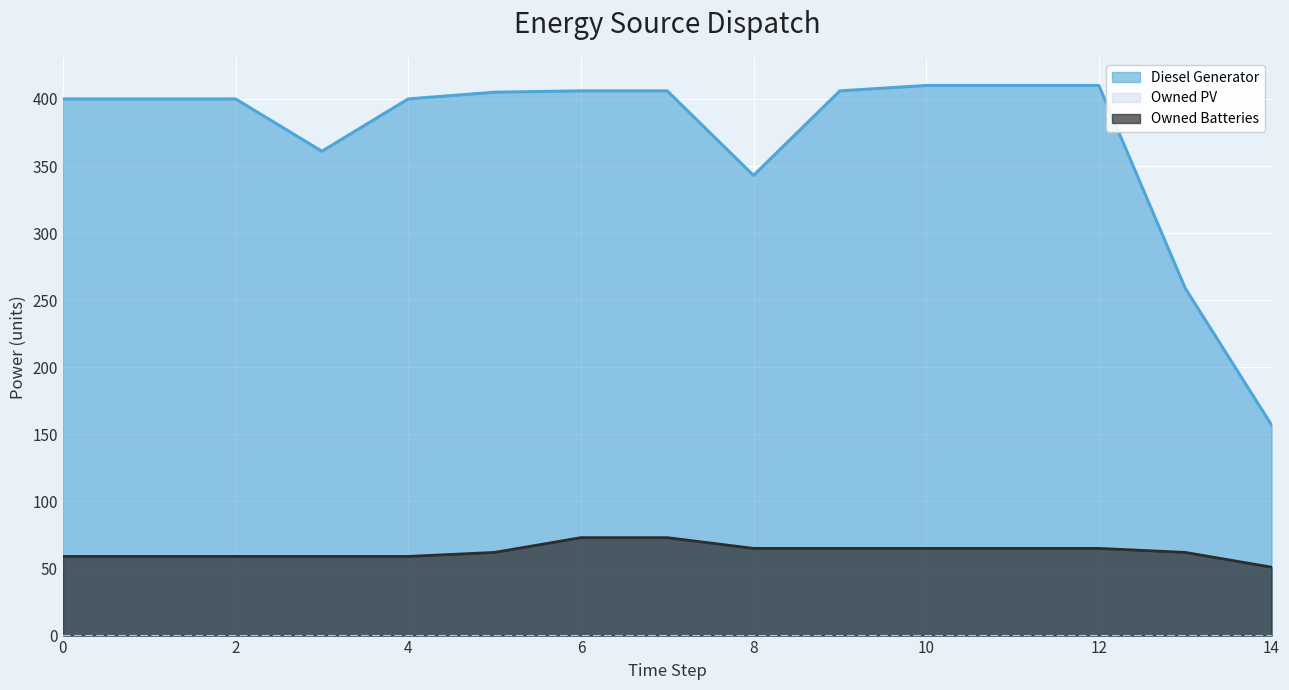

Which has a higher value, 1 or 6?

6